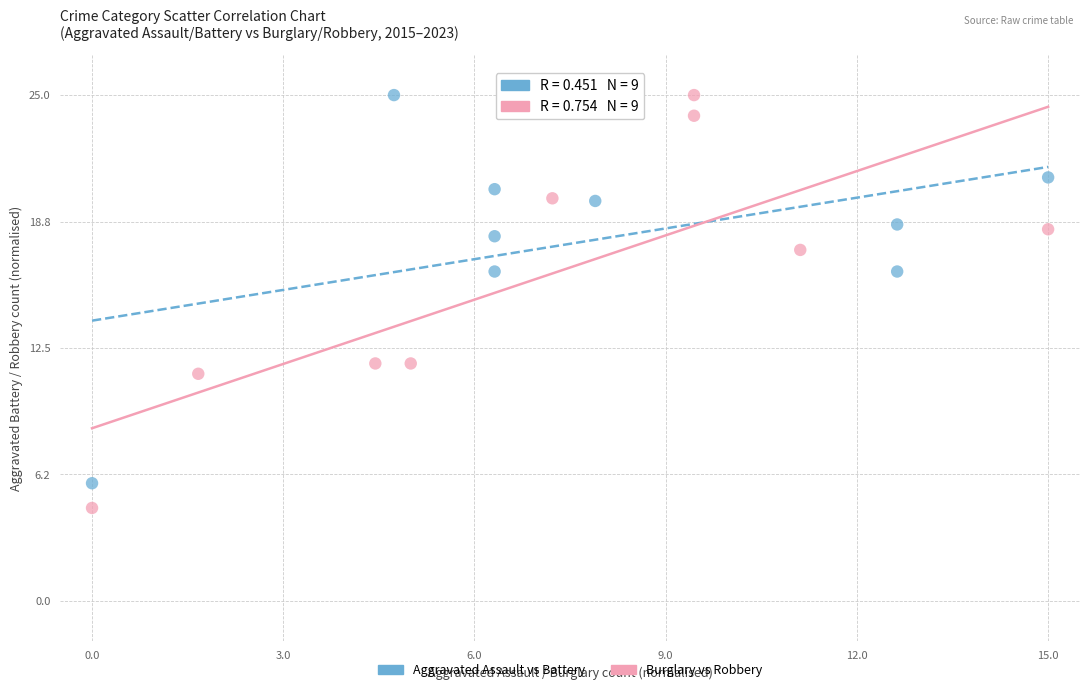

Which series has the largest Y range (max minus min)?

Burglary vs Robbery